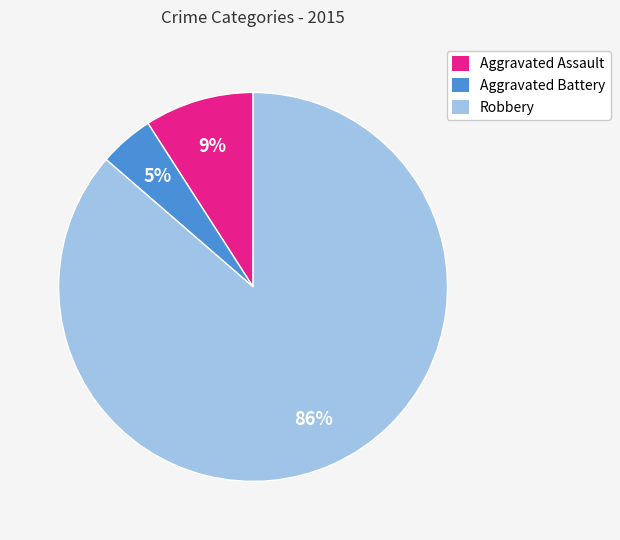

Which has a higher value, Aggravated Assault or Aggravated Battery?

Aggravated Assault